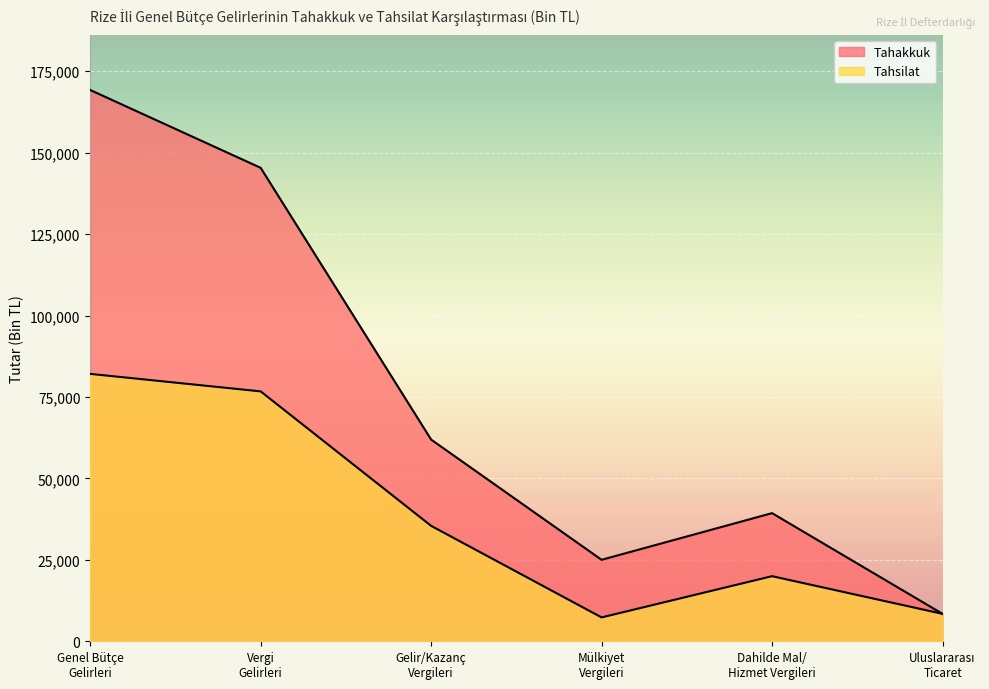

Which category has the highest value across all series?

Genel Bütçe
Gelirleri